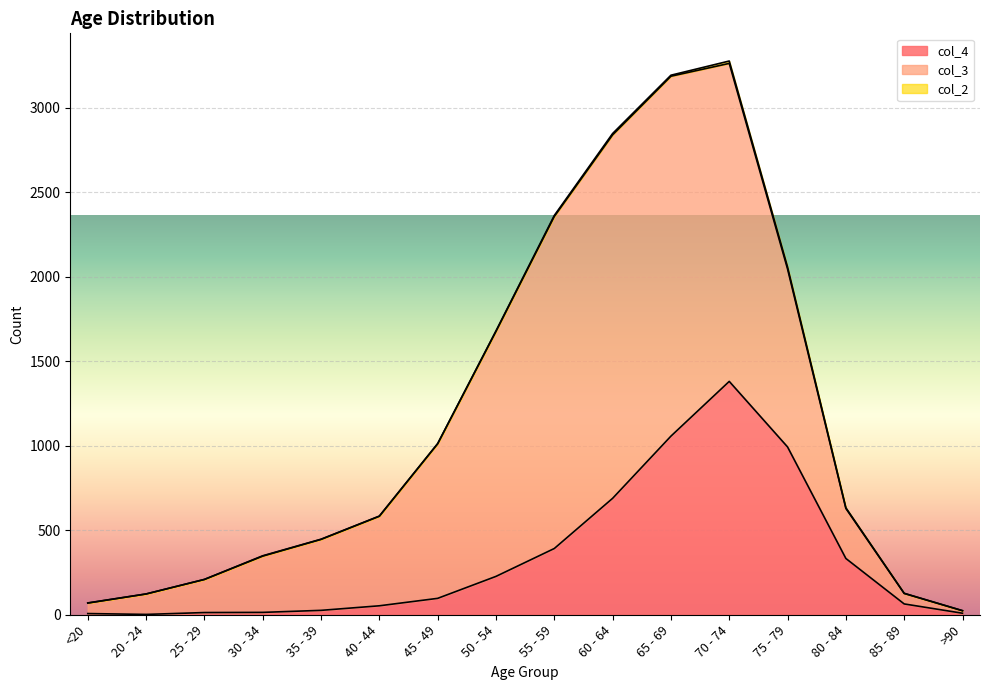

What is the label of the 7th point from the right?

60 - 64